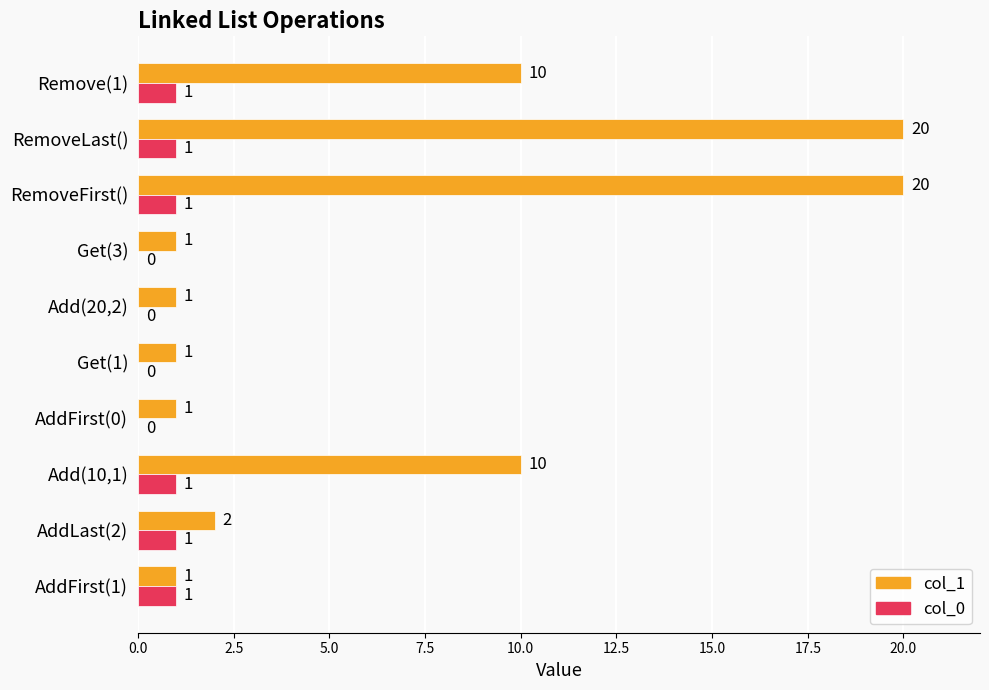

Which series has the largest total across all categories?

col_1